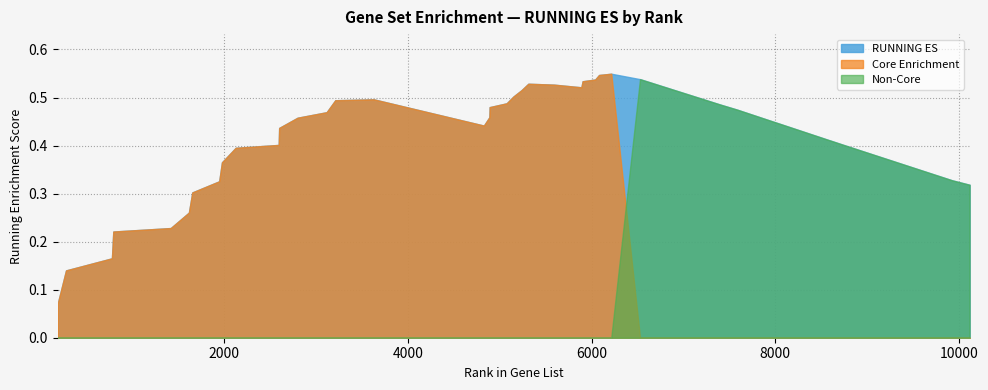

Count the number of categories in the chart.

40